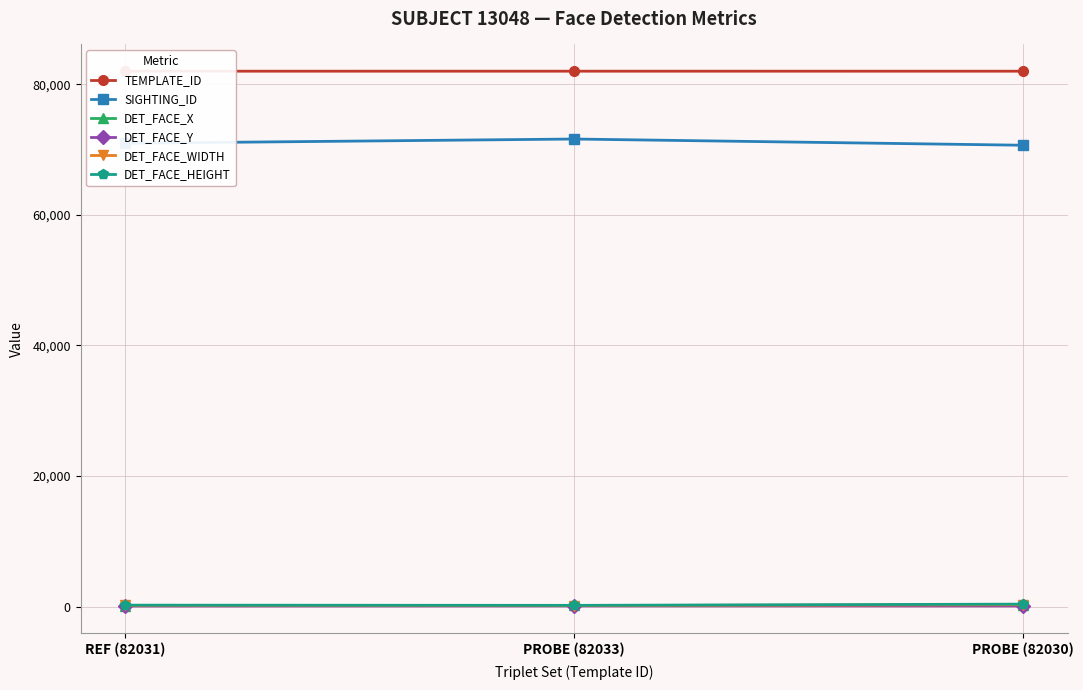

What is the label of the 2nd point from the left?

PROBE (82033)